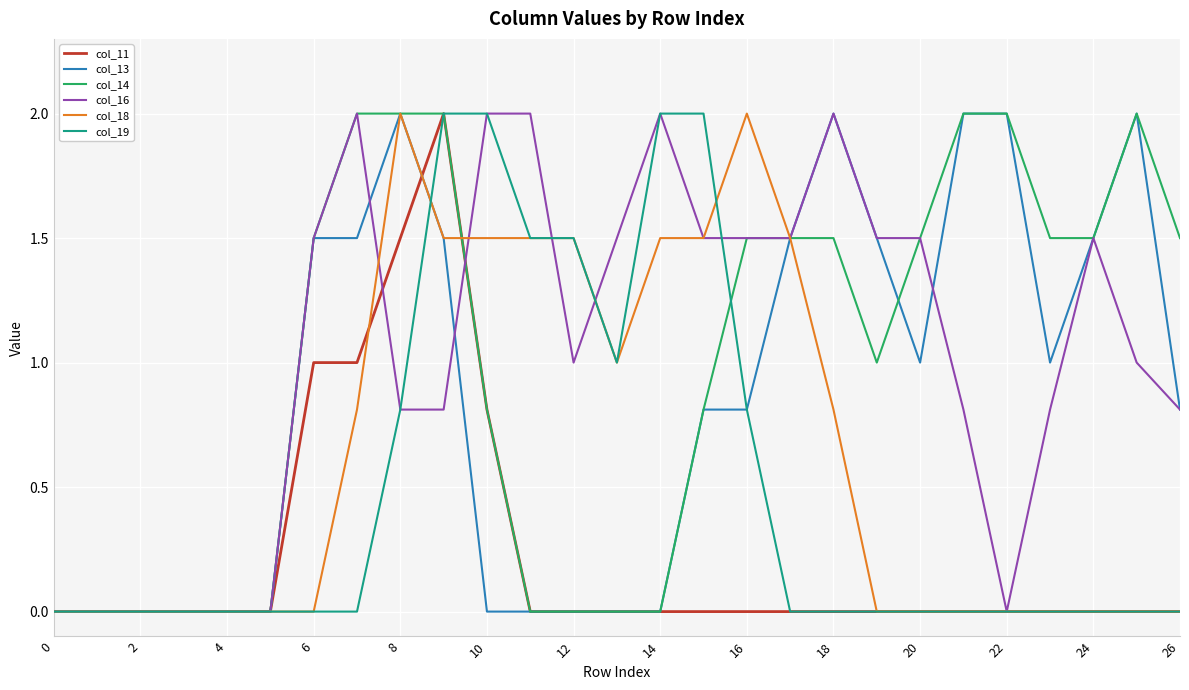

Does the chart display data point markers on the line(s)?

No